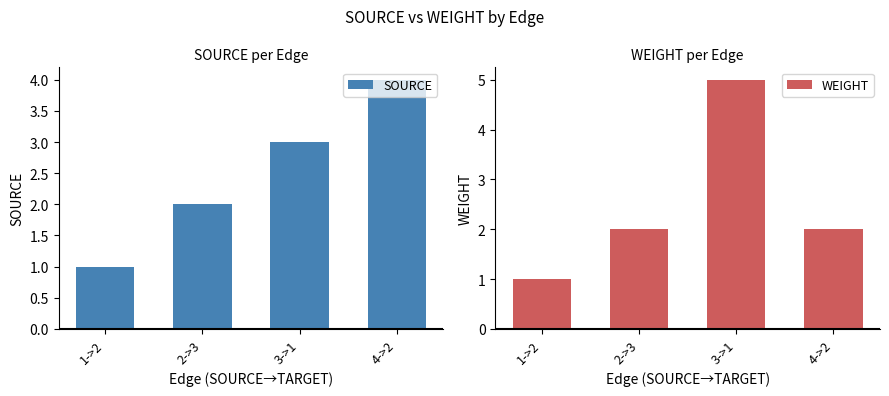

At which category is the sum across all series the highest?

3->1